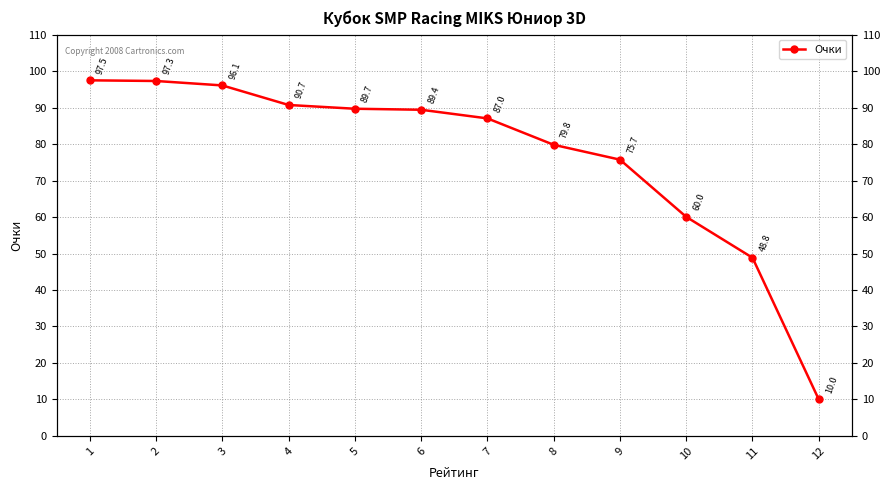

Is it true that the value at 8 is 121.6?

False